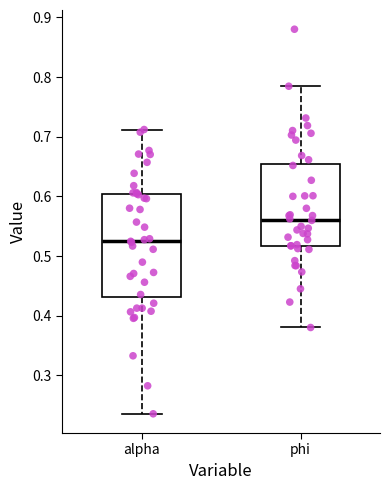

Which box's median line is the highest?

phi